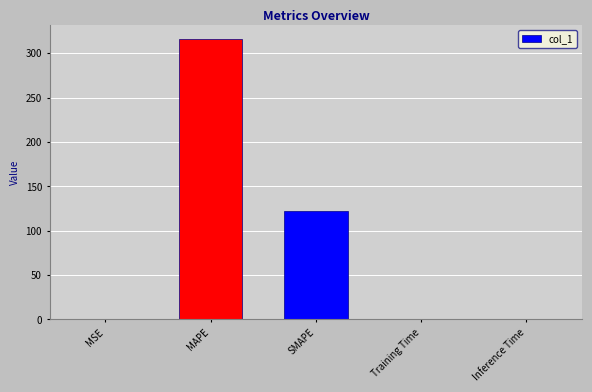

What is the greatest value displayed?

315.7